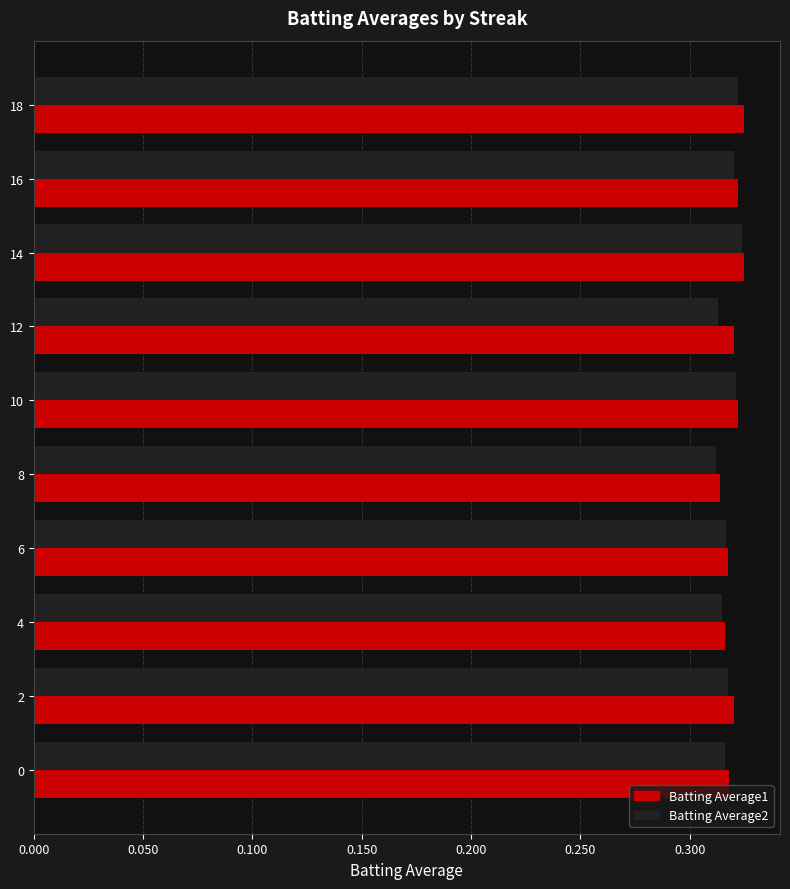

What is the total value across all series at 12?

0.6